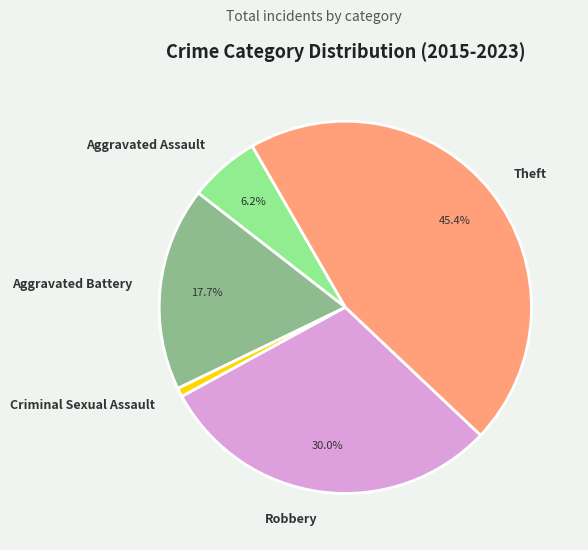

What is the largest slice in the pie chart?

Theft